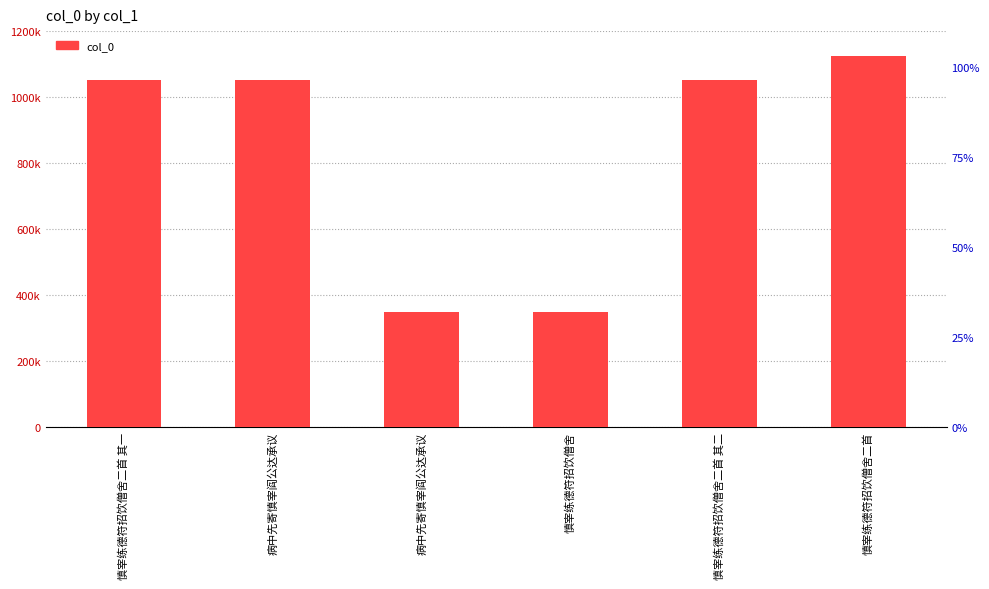

How many values exceed 1051013?

2